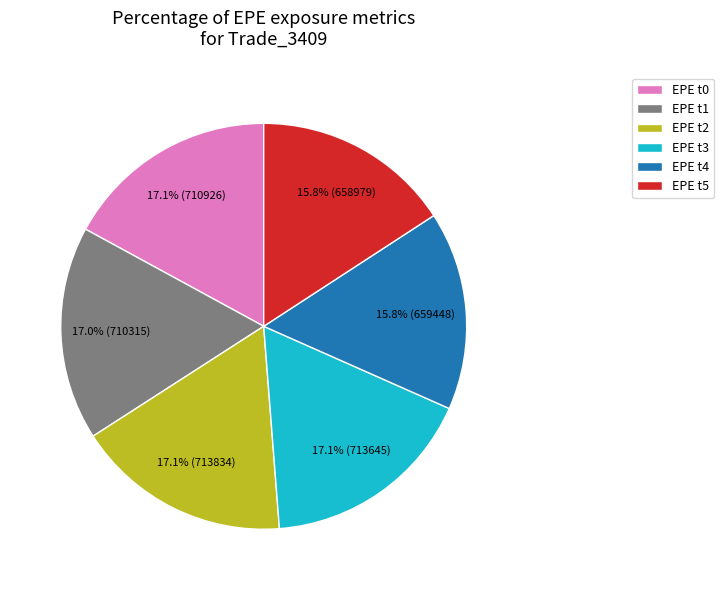

Do EPE t4 and EPE t3 together represent more than half of the pie?

No